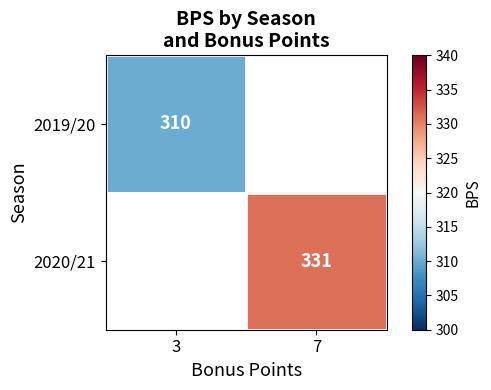

True or false: 2019/20 has a value of 310 at 3.

True